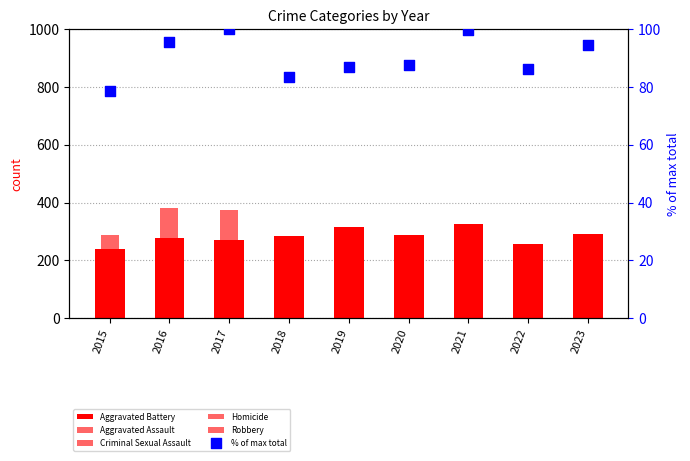

Which series has the largest total across all categories?

Aggravated Battery